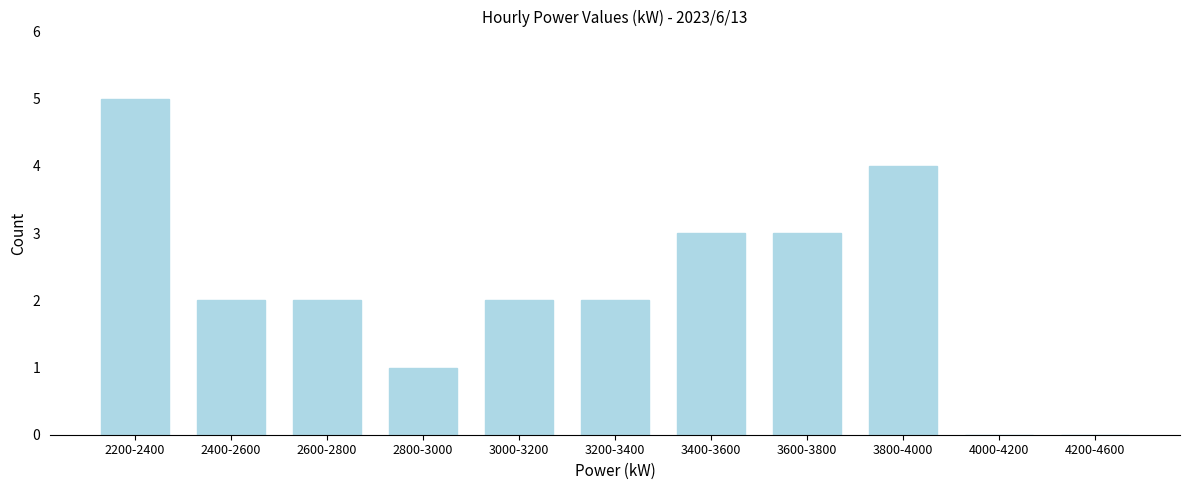

Reading left to right, transcribe all the data shown in this chart.

2200-2400=5	2400-2600=2	2600-2800=2	2800-3000=1	3000-3200=2	3200-3400=2	3400-3600=3	3600-3800=3	3800-4000=4	4000-4200=0	4200-4600=0